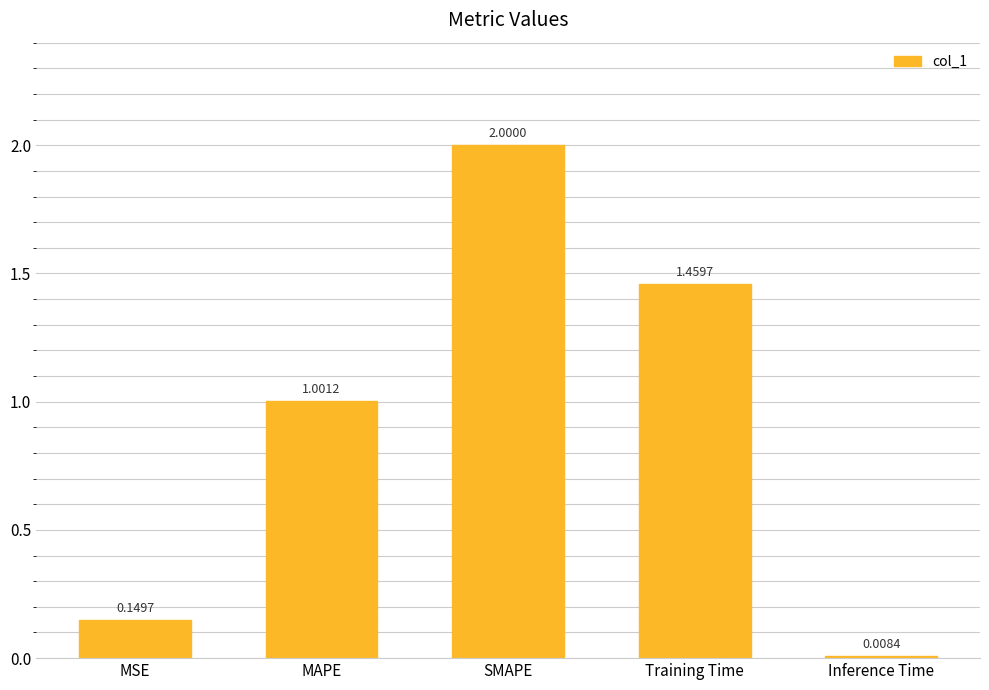

Count the number of data series in this chart.

1